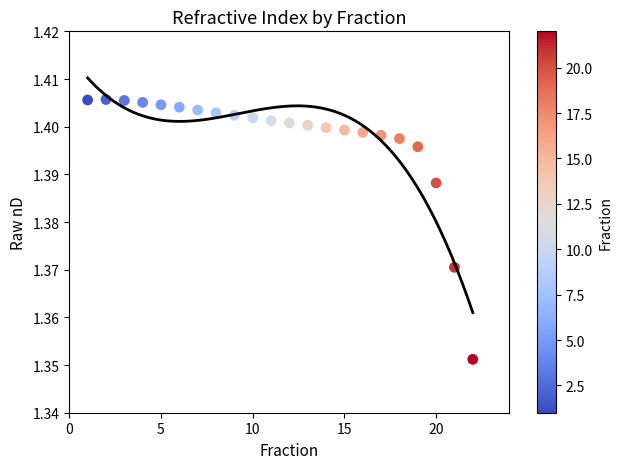

Count the number of points in this scatter plot.

22